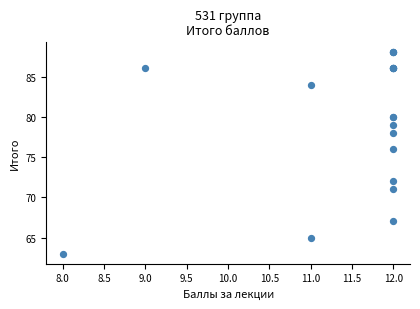

What Y value in the scatter plot is closest to 75?

76